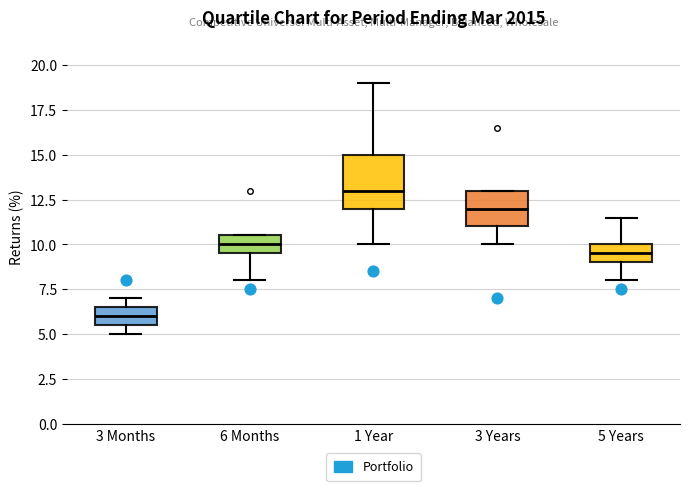

Reading left to right, transcribe this box plot: for each box, give where its median line is, the range the box spans, and where its two whiskers end, as read against the y-axis. The values are not printed on the chart, so give them approximately, as read against the axis.

3 Months: median 6.0, box 5.5 to 6.5, whiskers 5.0 to 7.0
6 Months: median 10.0, box 9.5 to 10.5, whiskers 8.0 to 10.5
1 Year: median 13.0, box 12.0 to 15.0, whiskers 10.0 to 19.0
3 Years: median 12.0, box 11.0 to 13.0, whiskers 10.0 to 13.0
5 Years: median 9.5, box 9.0 to 10.0, whiskers 8.0 to 11.5